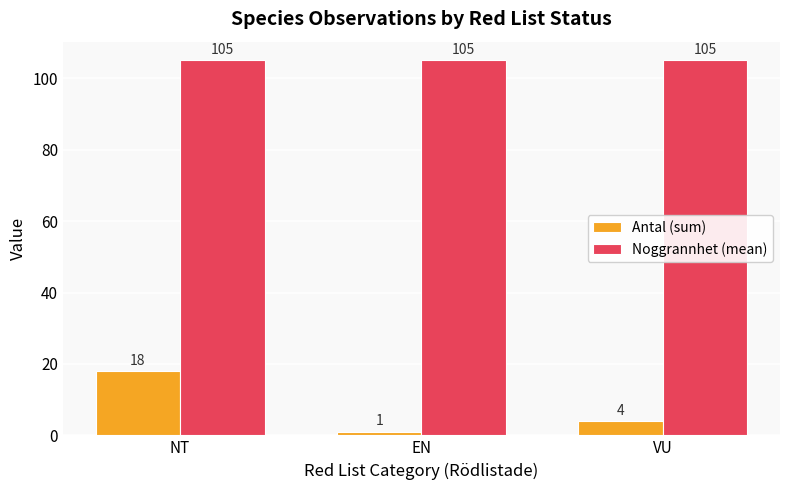

Is it true that Noggrannhet (mean) equals 105 at NT?

True